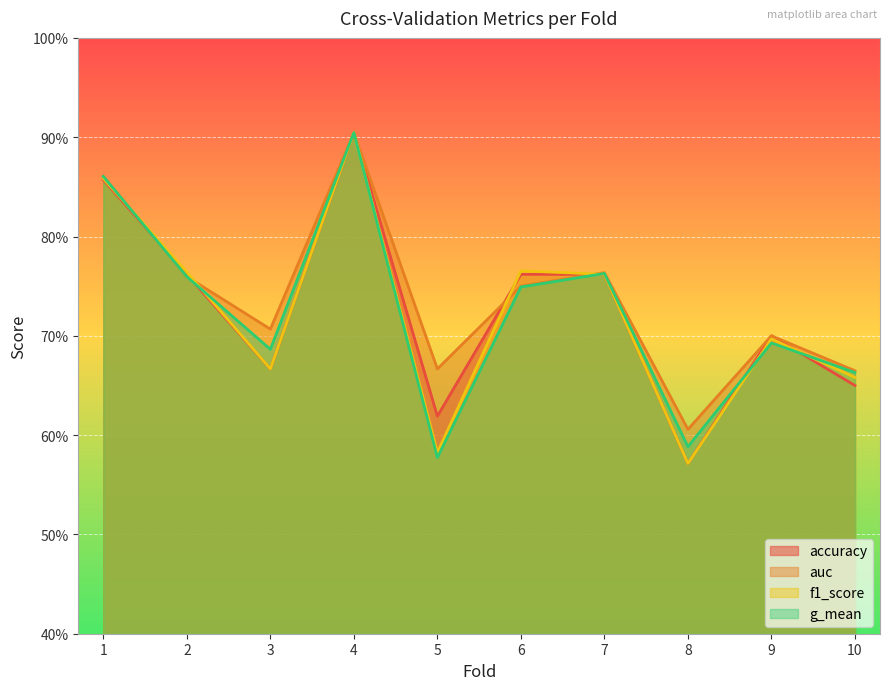

Between 7 and 9, which is larger?

7